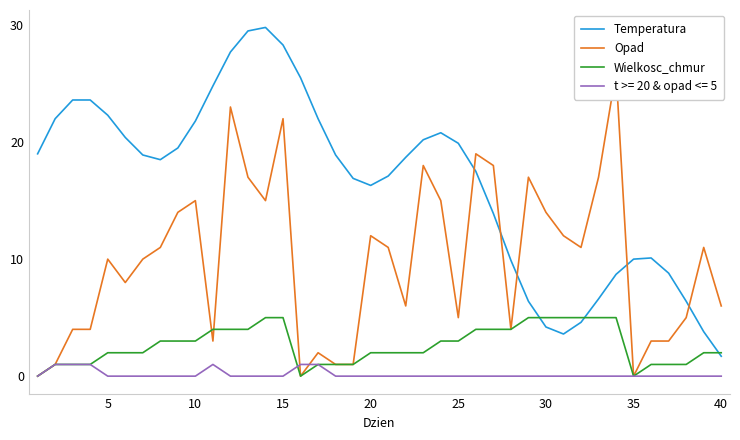

True or false: t >= 20 & opad <= 5 and Temperatura cross at least once.

False